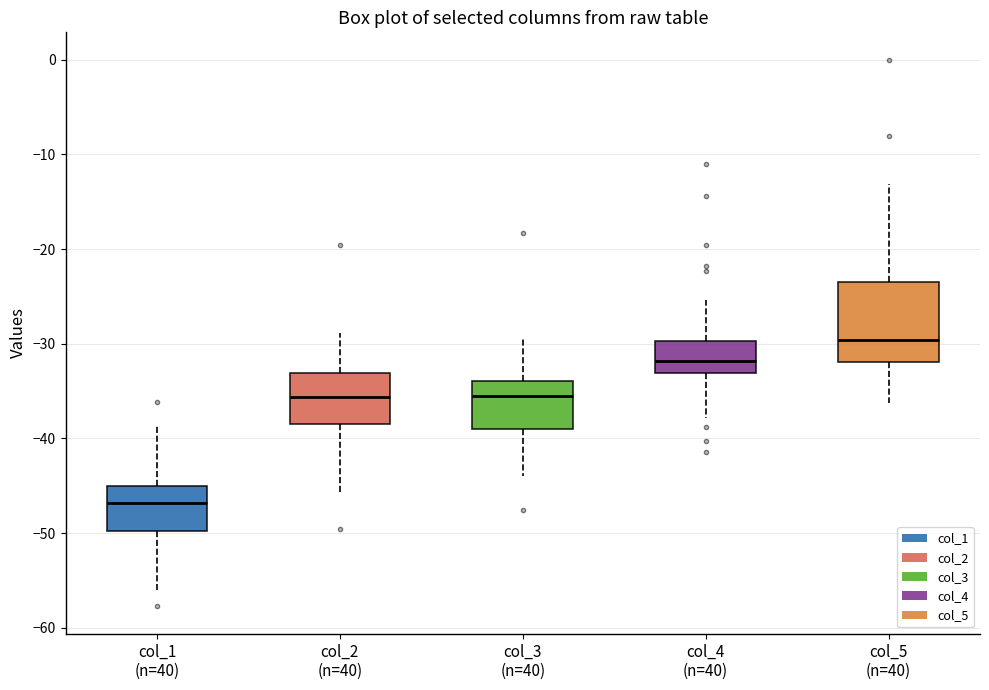

Reading left to right, transcribe this box plot: for each box, give where its median line is, the range the box spans, and where its two whiskers end, as read against the y-axis. The values are not printed on the chart, so give them approximately, as read against the axis.

col_1 (n=40): median -47, box -50 to -45, whiskers -56 to -39
col_2 (n=40): median -36, box -38 to -33, whiskers -46 to -29
col_3 (n=40): median -35, box -39 to -34, whiskers -44 to -29
col_4 (n=40): median -32, box -33 to -30, whiskers -38 to -25
col_5 (n=40): median -30, box -32 to -24, whiskers -36 to -13